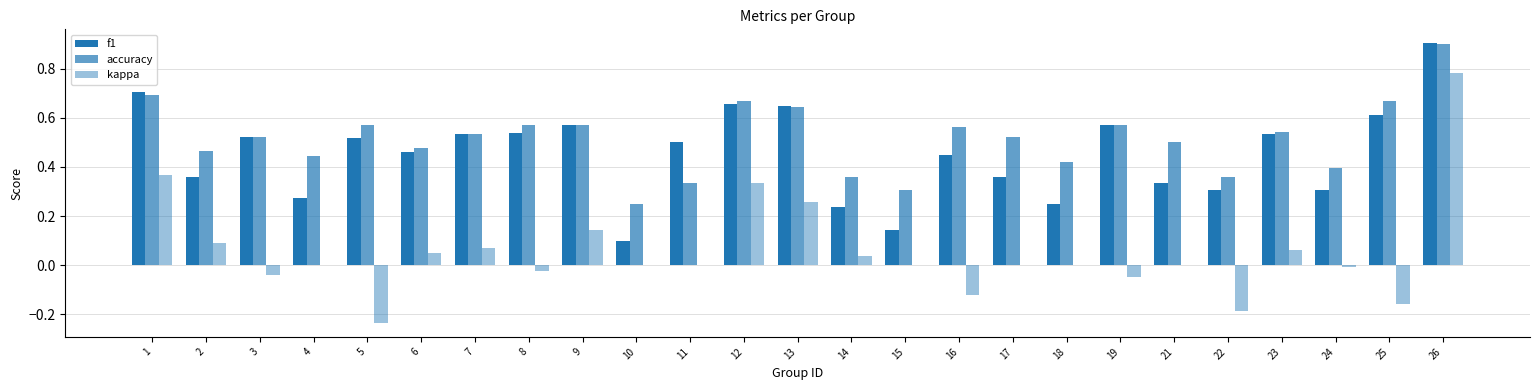

Is the value of accuracy at 1 greater than the value of kappa at 25?

Yes